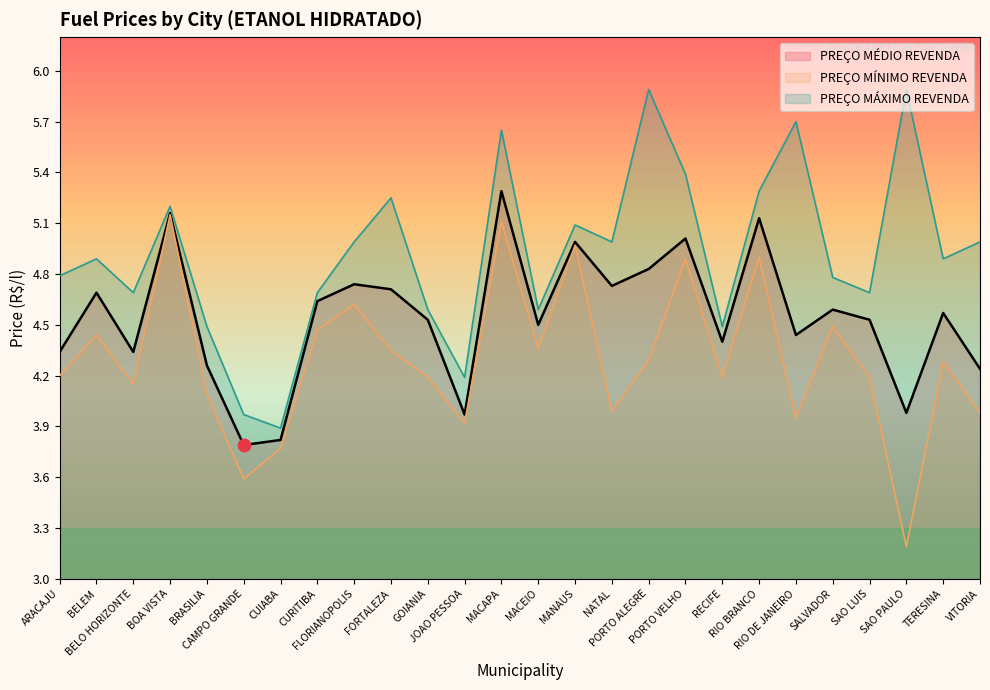

Is the value of PREÇO MÍNIMO REVENDA at CURITIBA greater than the value of PREÇO MÁXIMO REVENDA at VITORIA?

No